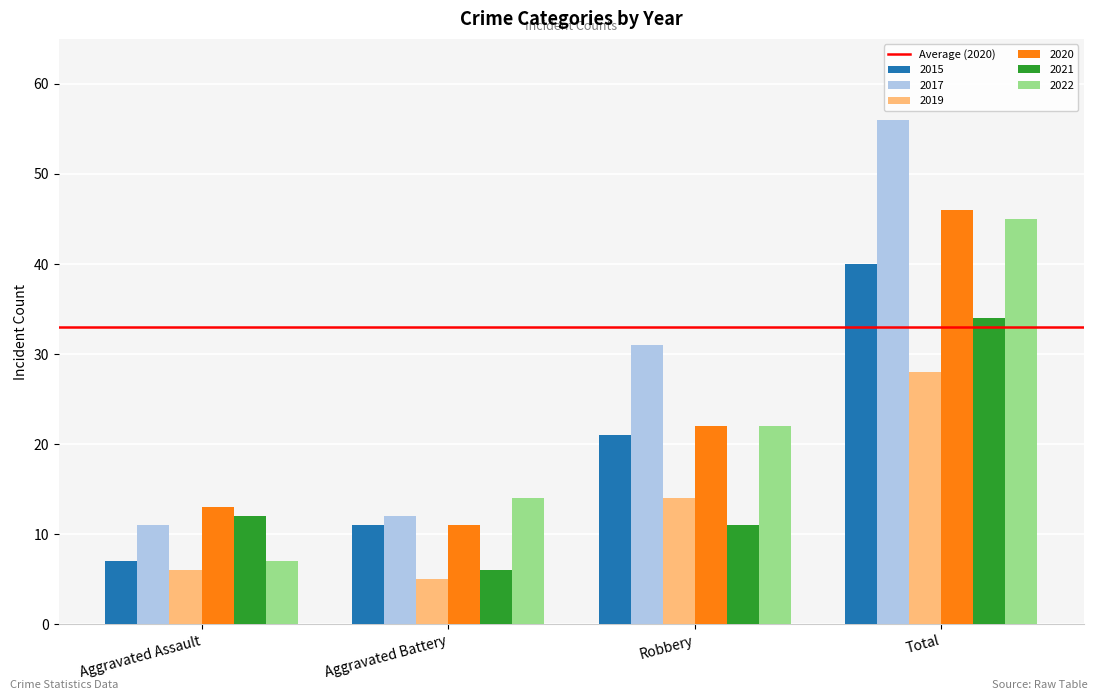

At which category does the chart reach its minimum across all series?

Aggravated Battery